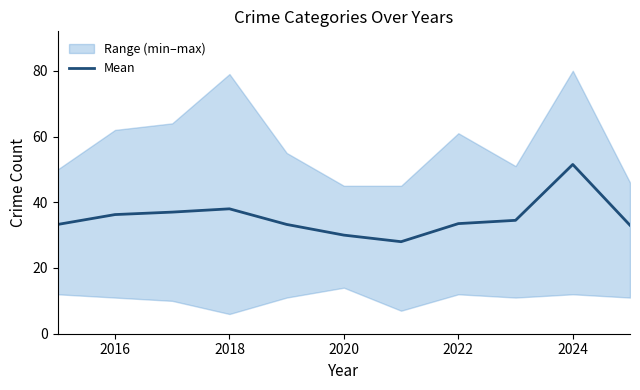

True or false: Mean has a value of 59.2 at 2016.

False